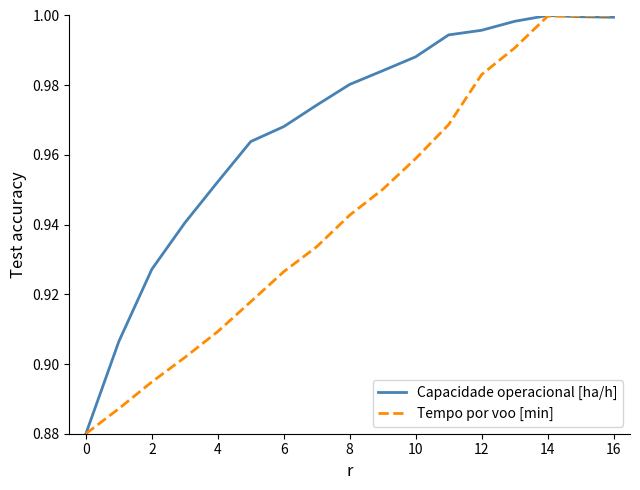

Which series has the largest total across all categories?

Capacidade operacional [ha/h]